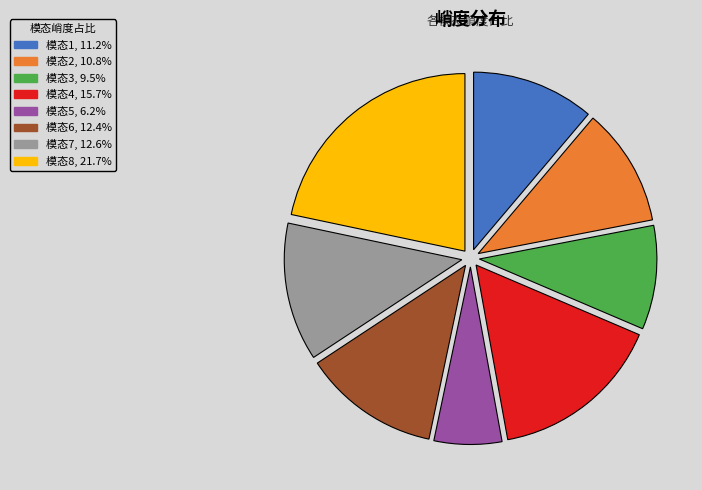

Combined, do 模态6 and 模态4 account for over 50%?

No